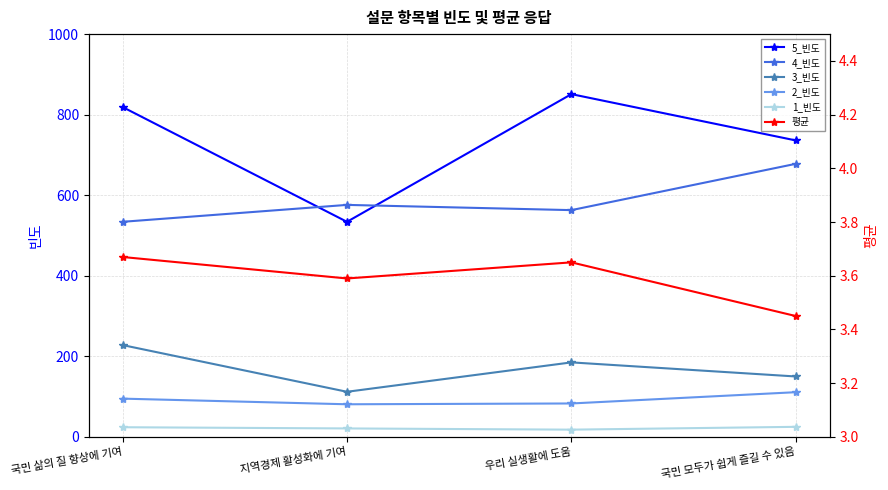

True or false: 1_빈도 has more than 0 points higher than both neighbors.

False